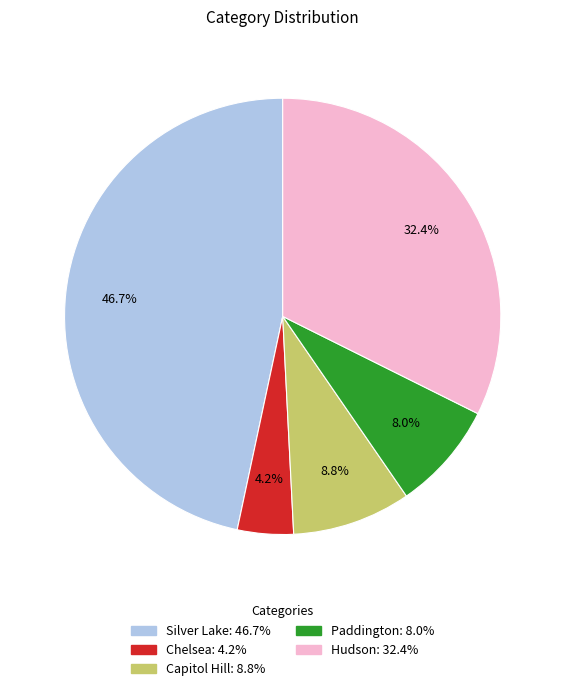

How many slices are in this pie chart?

5